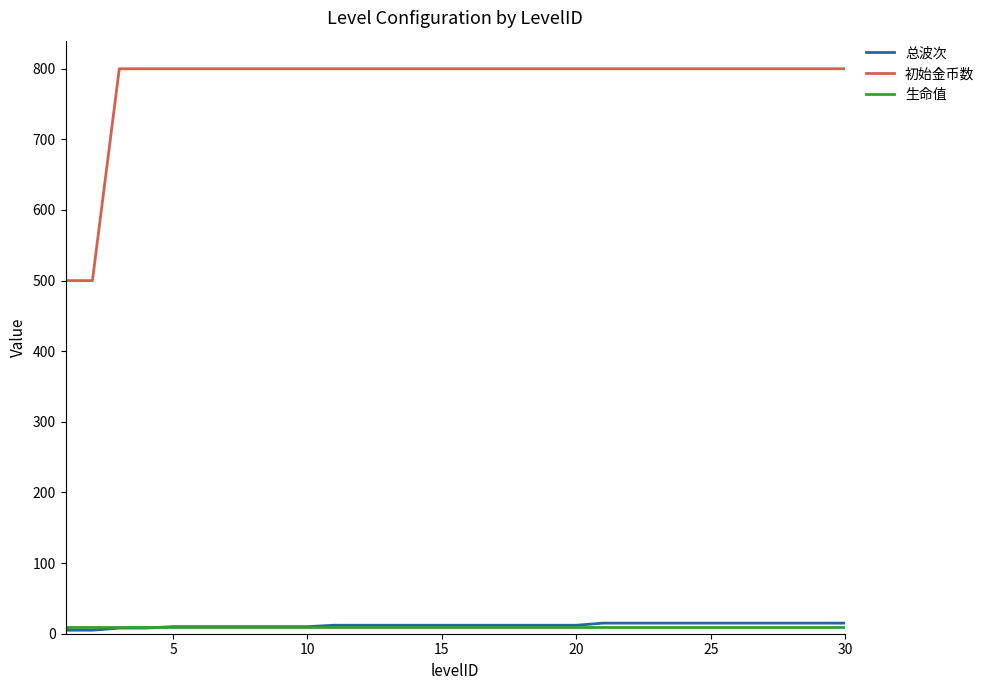

True or false: 生命值 and 初始金币数 cross at least once.

False